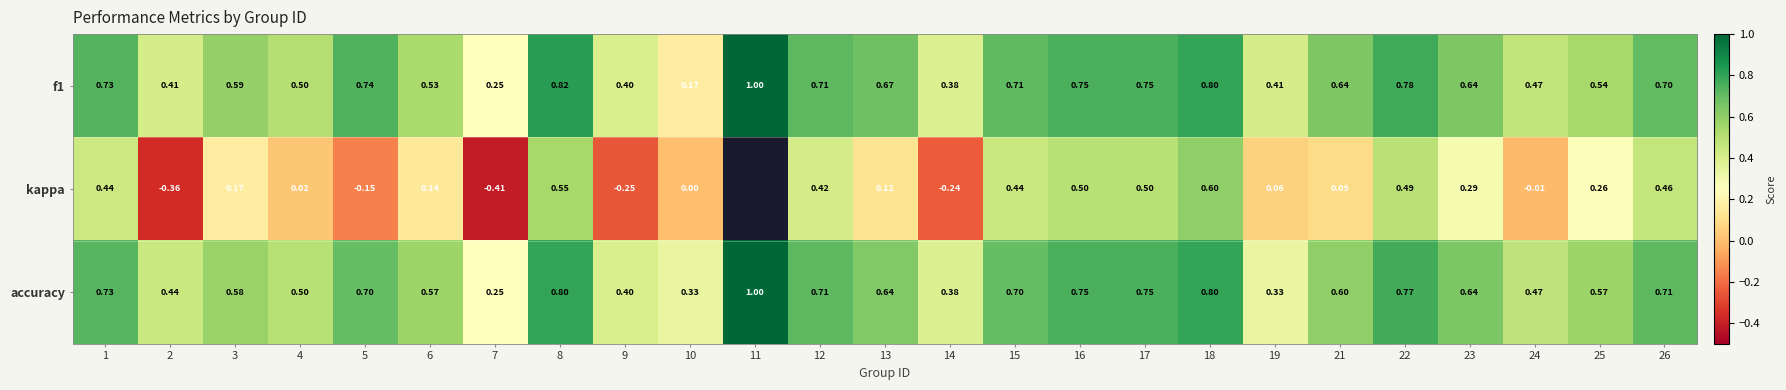

Is the value of kappa at 21 greater than the value of accuracy at 9?

No